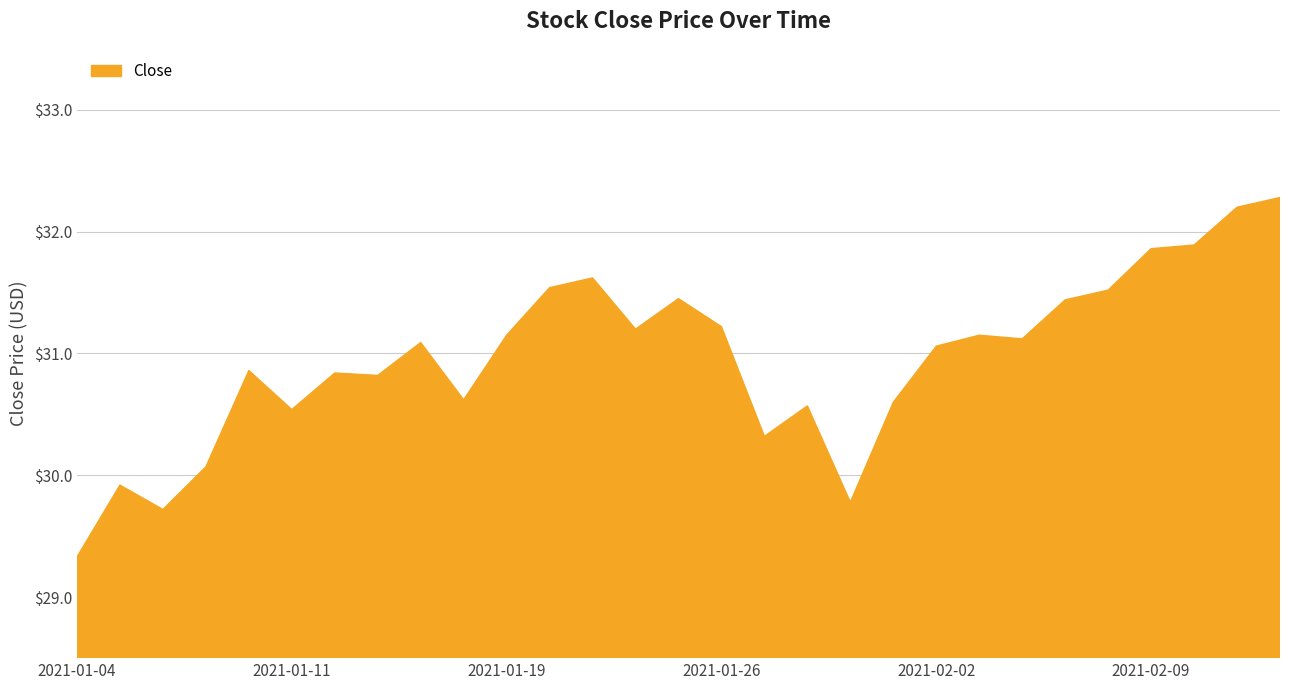

What is the difference between the maximum and minimum values?

2.9